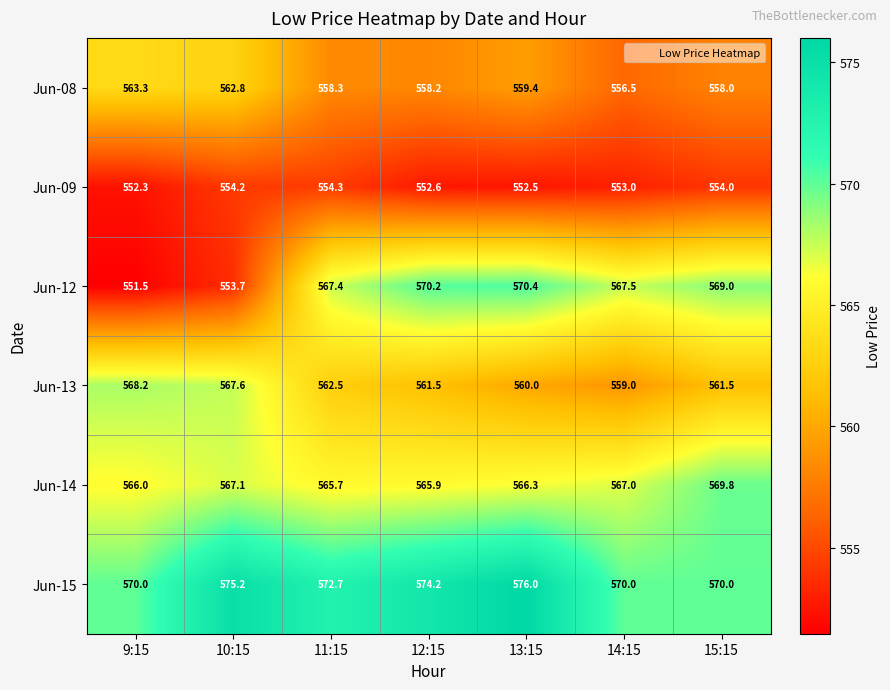

The value of Jun-09 at 14:15 is 251.7. True or false?

False